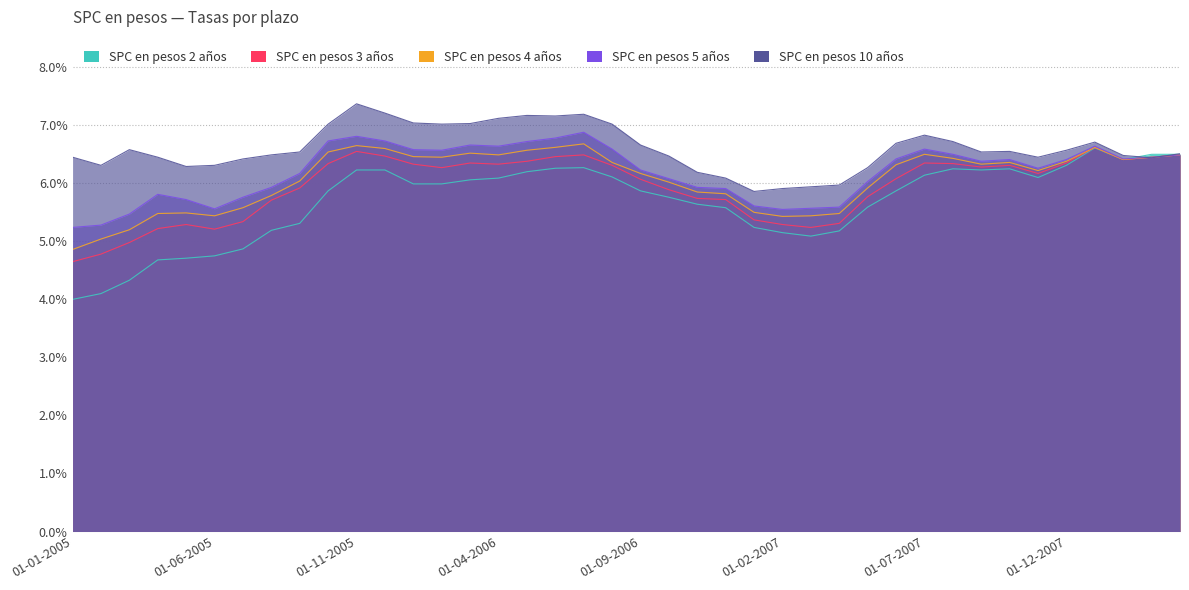

Does the chart have visible grid lines?

Yes